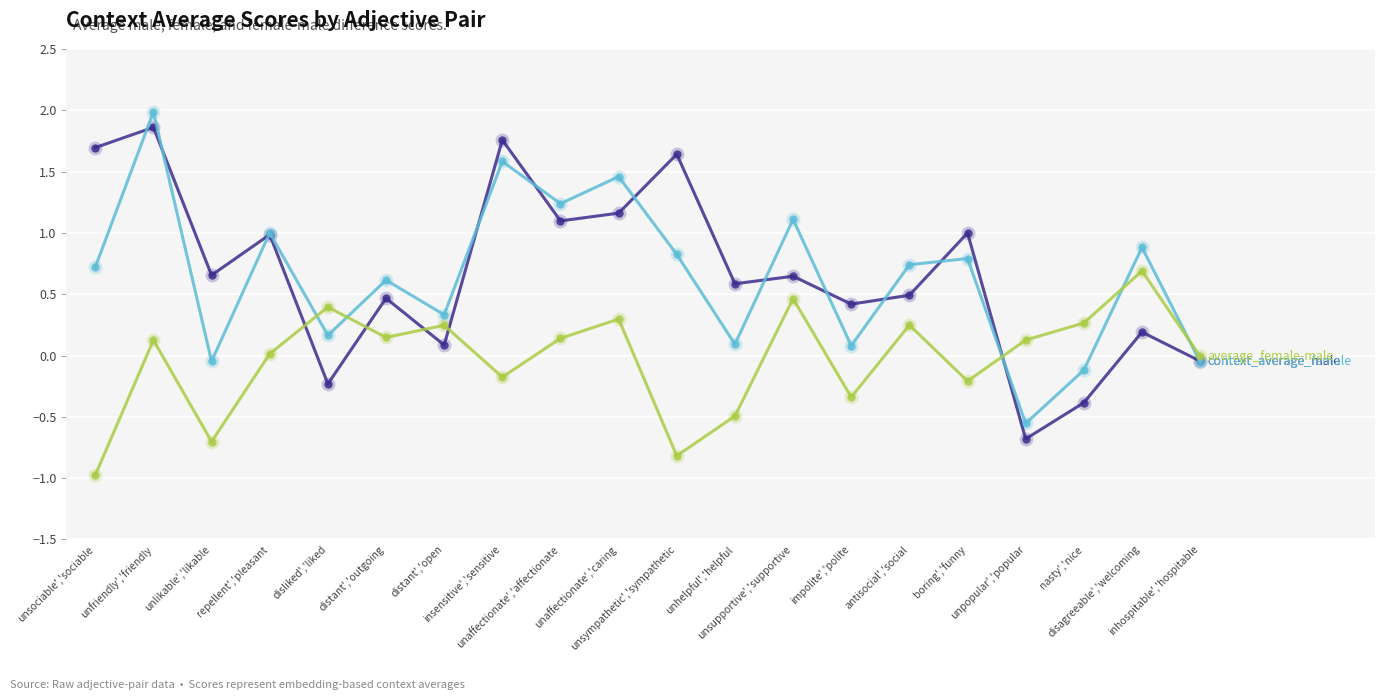

What is the smallest value displayed?

-1.0